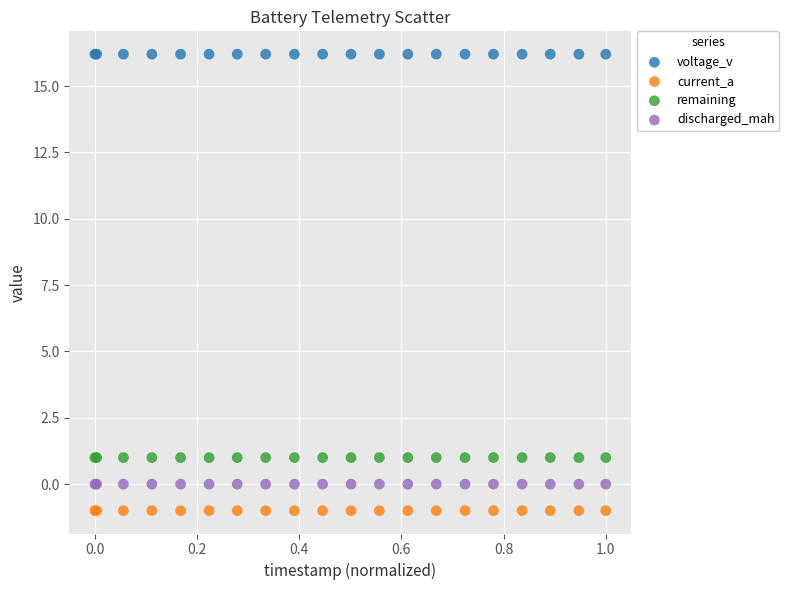

Which series reaches the minimum Y coordinate?

current_a